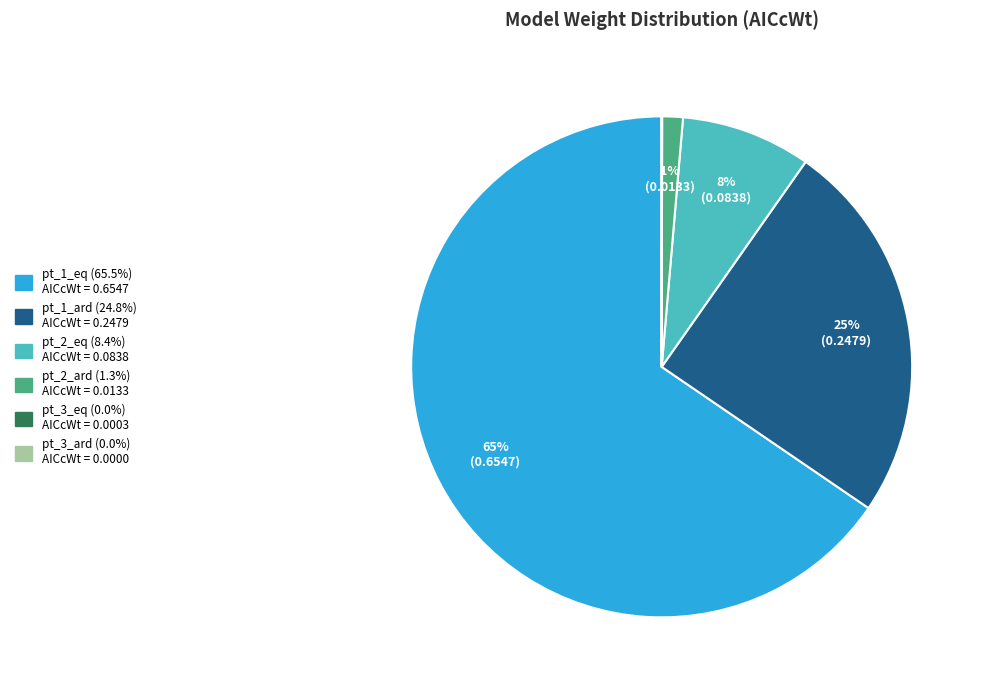

What percentage is the pt_1_ard slice, to the nearest percent?

25%